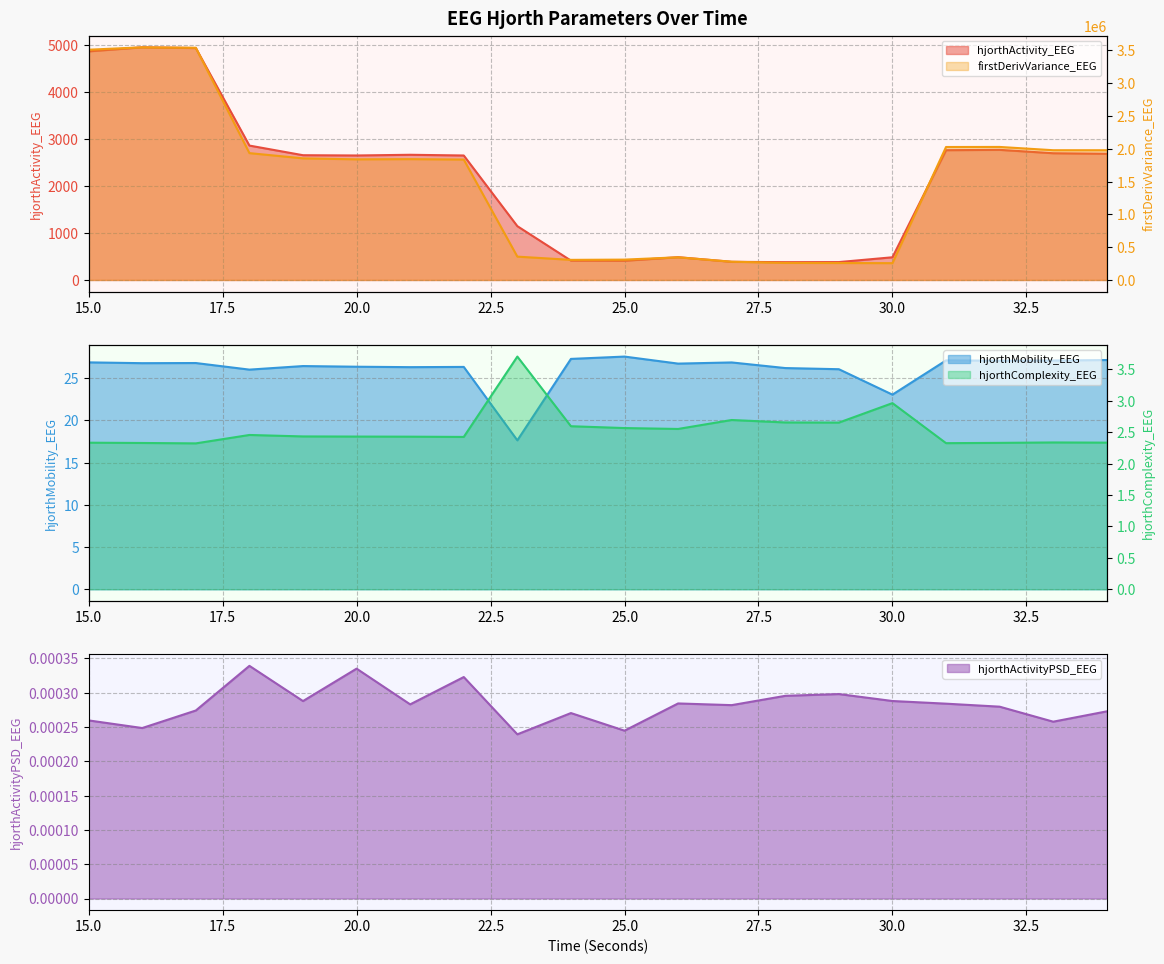

List the labels in order of hjorthActivity_EEG value, smallest first.

28, 29, 27, 25, 24, 30, 26, 23, 22, 20, 19, 21, 34, 33, 31, 32, 18, 15, 17, 16